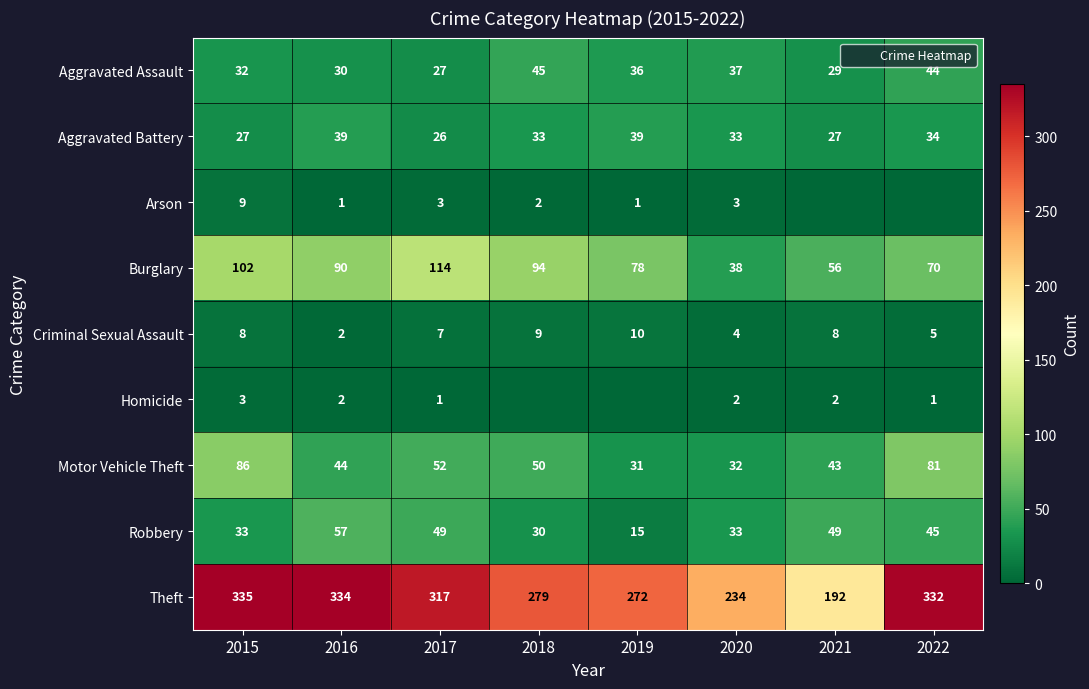

What is the difference between the highest and lowest values at 2016?

333